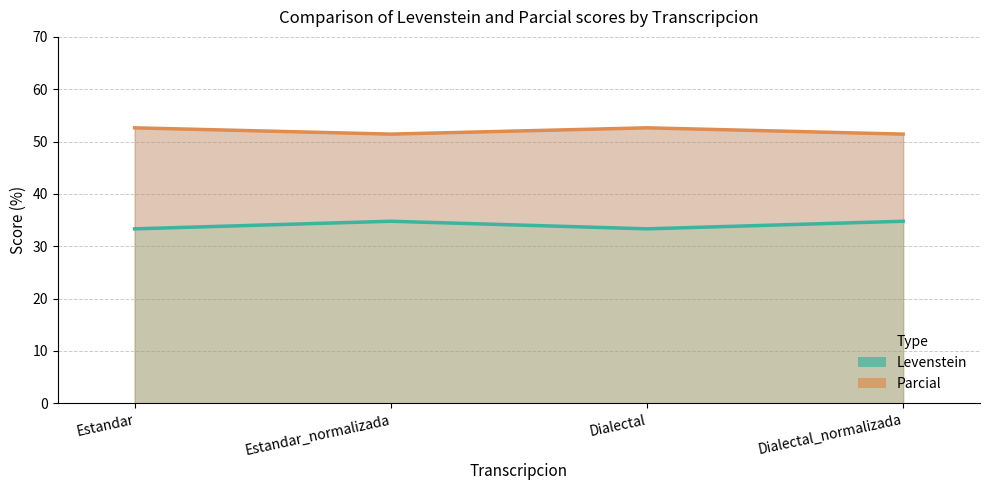

What is the difference between the Levenstein values at Estandar and Estandar_normalizada?

1.4